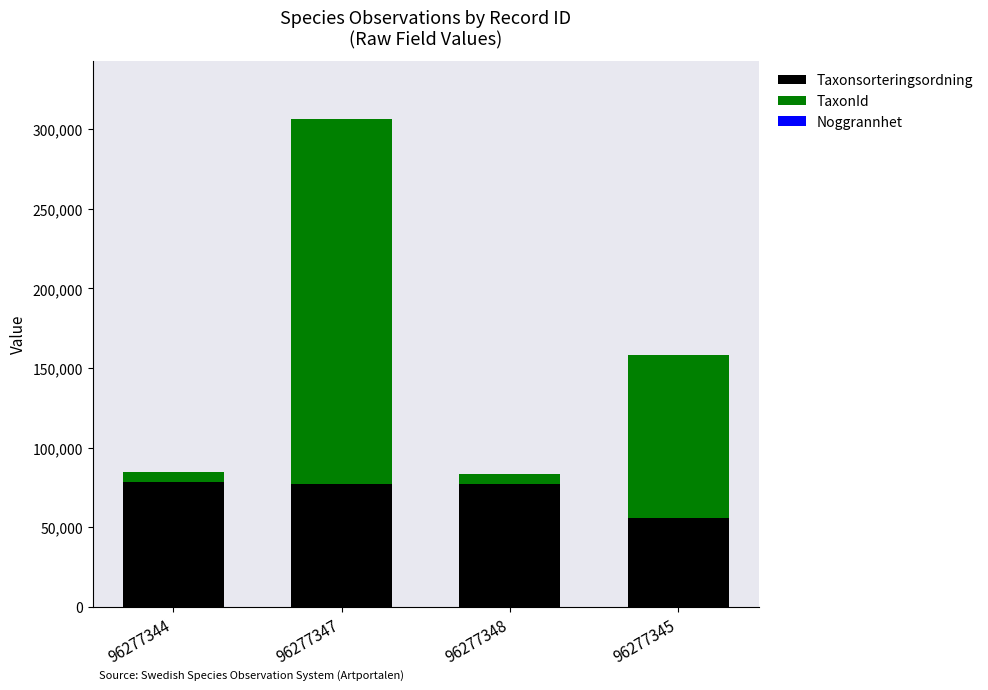

What is the maximum value for Taxonsorteringsordning?

78503